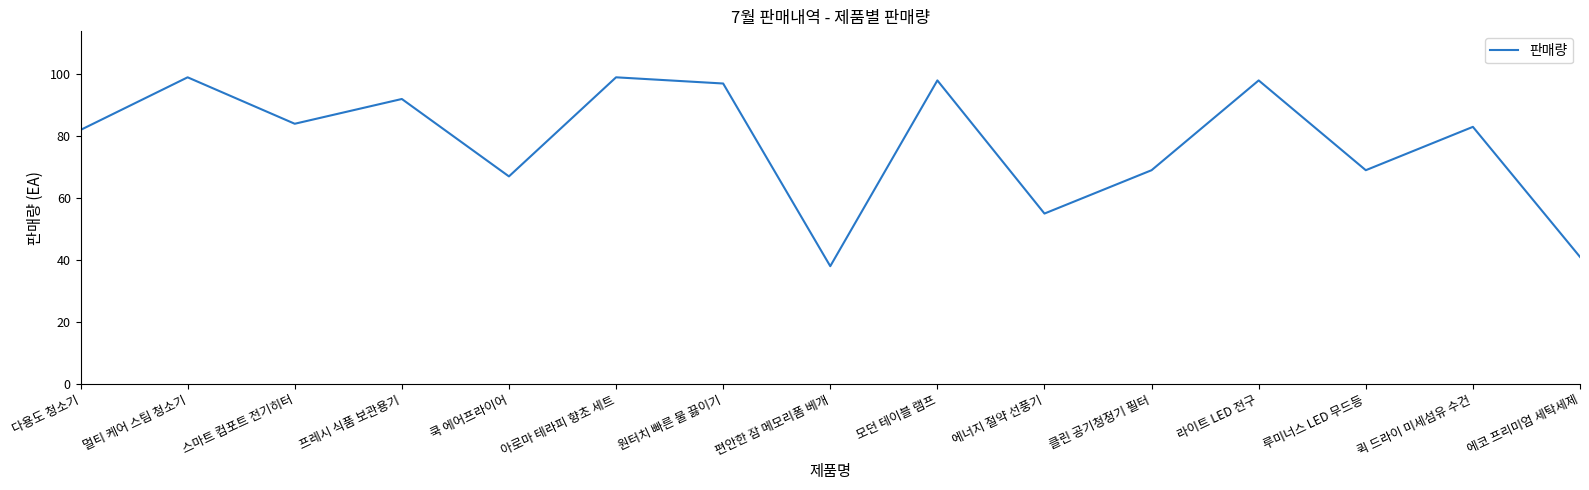

Does the chart have visible grid lines?

No